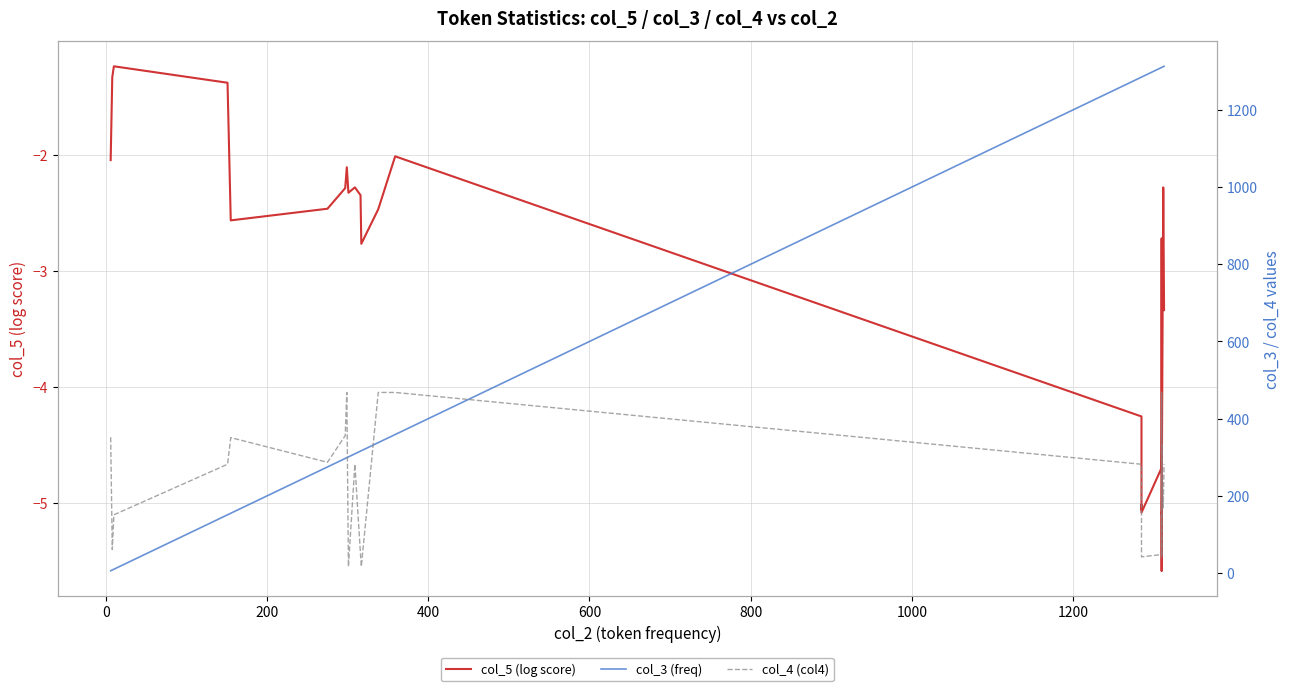

How many interior local valleys does the col_4 (col4) series have?

8